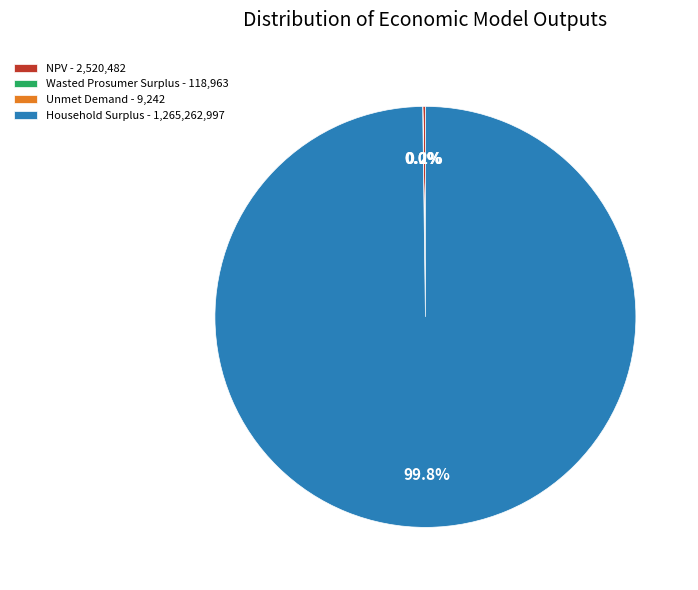

Is Household Surplus - 1,265,262,997 the majority of the pie?

Yes